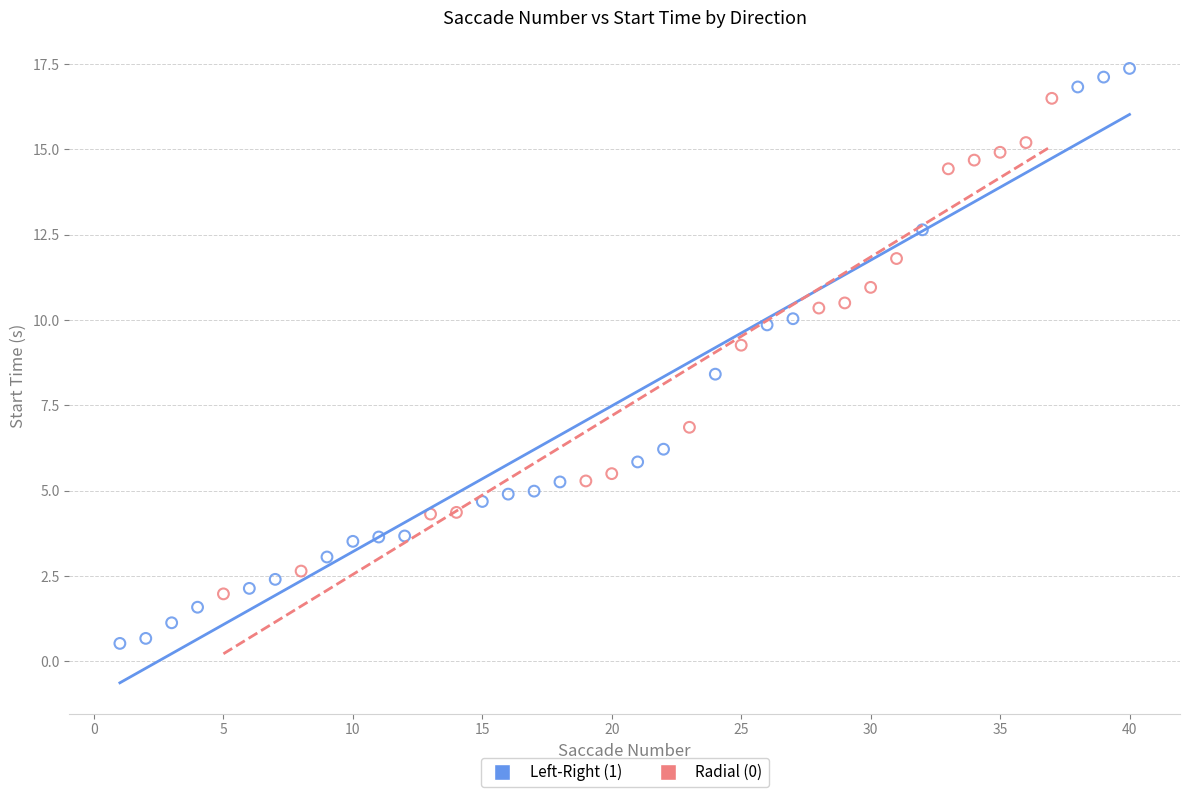

Which series reaches the minimum Y coordinate?

Left-Right (1)